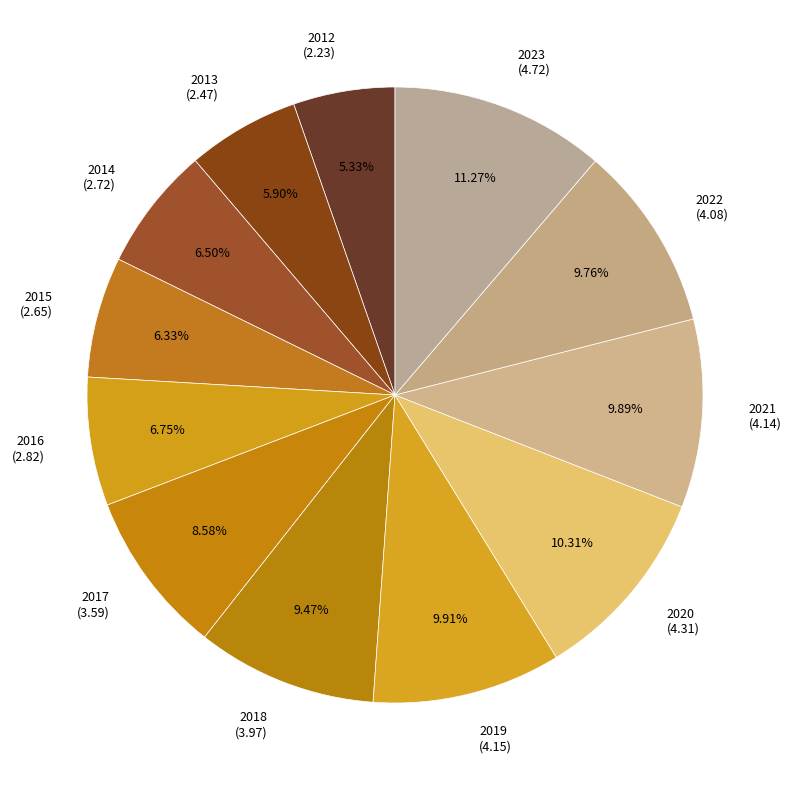

Which slice is the largest?

2023